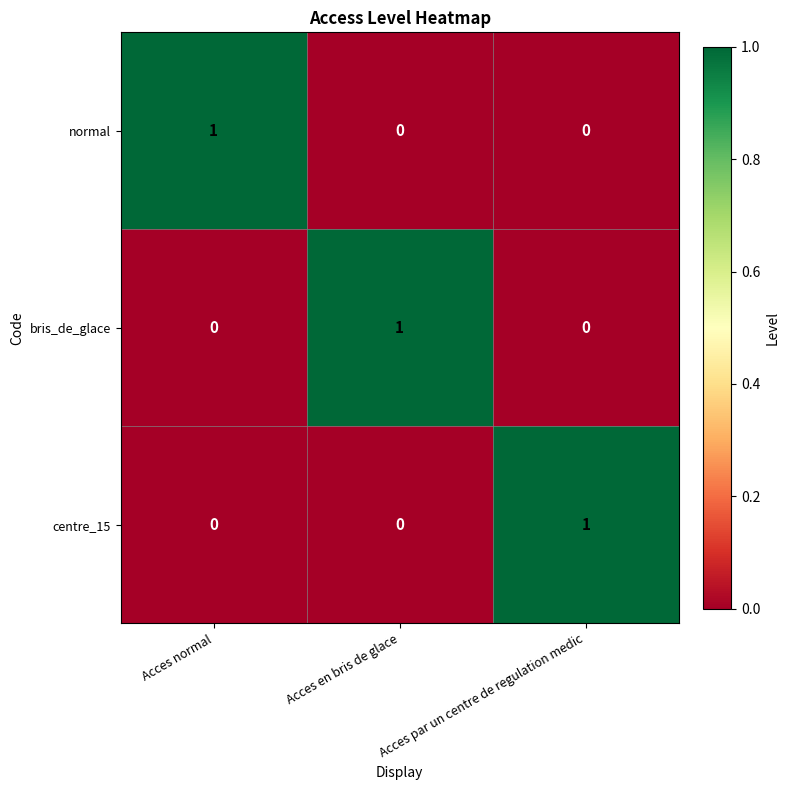

The normal series shows 1 at Acces normal. True or false?

True